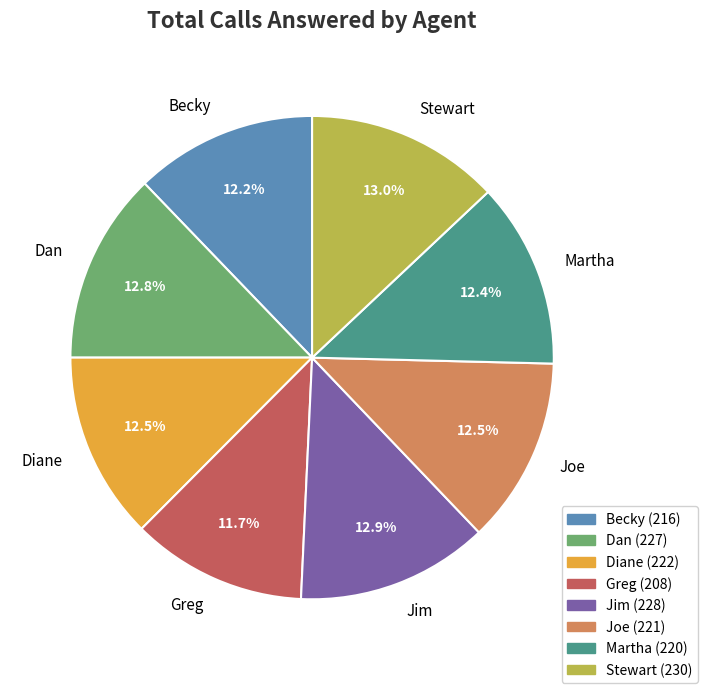

What percentage is the Greg slice, to the nearest percent?

12%